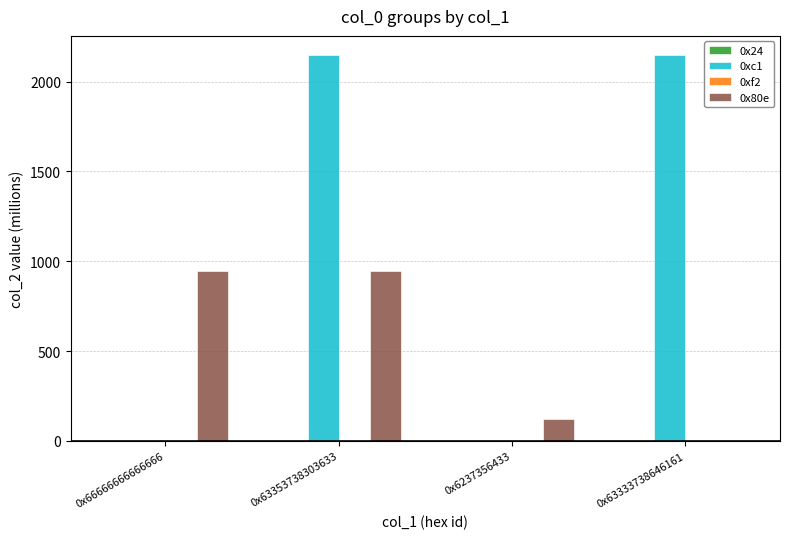

The value of 0x80e at 0x6237356433 is 208.1. True or false?

False